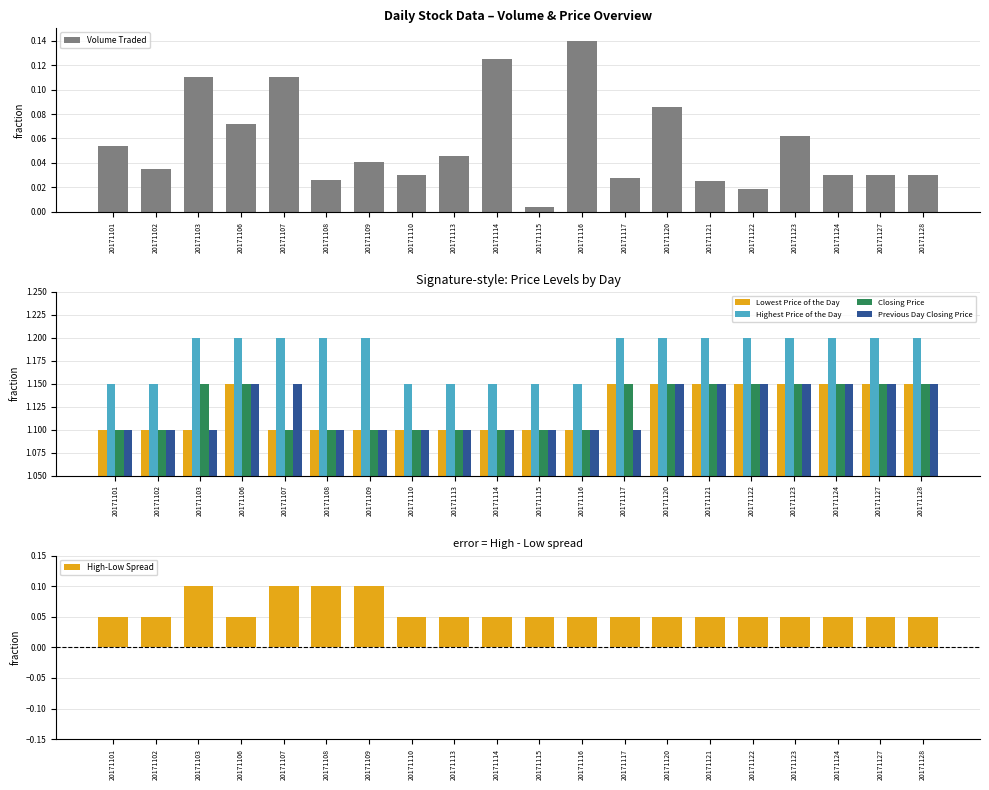

Reading right to left, extract all data points from this chart.

Volume Traded: 20171128=0.0	20171127=0.0	20171124=0.0	20171123=0.1	20171122=0.0	20171121=0.0	20171120=0.1	20171117=0.0	20171116=0.1	20171115=0.0	20171114=0.1	20171113=0.0	20171110=0.0	20171109=0.0	20171108=0.0	20171107=0.1	20171106=0.1	20171103=0.1	20171102=0.0	20171101=0.1
Lowest Price of the Day: 20171128=1.1	20171127=1.1	20171124=1.1	20171123=1.1	20171122=1.1	20171121=1.1	20171120=1.1	20171117=1.1	20171116=1.1	20171115=1.1	20171114=1.1	20171113=1.1	20171110=1.1	20171109=1.1	20171108=1.1	20171107=1.1	20171106=1.1	20171103=1.1	20171102=1.1	20171101=1.1
Highest Price of the Day: 20171128=1.2	20171127=1.2	20171124=1.2	20171123=1.2	20171122=1.2	20171121=1.2	20171120=1.2	20171117=1.2	20171116=1.1	20171115=1.1	20171114=1.1	20171113=1.1	20171110=1.1	20171109=1.2	20171108=1.2	20171107=1.2	20171106=1.2	20171103=1.2	20171102=1.1	20171101=1.1
Closing Price: 20171128=1.1	20171127=1.1	20171124=1.1	20171123=1.1	20171122=1.1	20171121=1.1	20171120=1.1	20171117=1.1	20171116=1.1	20171115=1.1	20171114=1.1	20171113=1.1	20171110=1.1	20171109=1.1	20171108=1.1	20171107=1.1	20171106=1.1	20171103=1.1	20171102=1.1	20171101=1.1
Previous Day Closing Price: 20171128=1.1	20171127=1.1	20171124=1.1	20171123=1.1	20171122=1.1	20171121=1.1	20171120=1.1	20171117=1.1	20171116=1.1	20171115=1.1	20171114=1.1	20171113=1.1	20171110=1.1	20171109=1.1	20171108=1.1	20171107=1.1	20171106=1.1	20171103=1.1	20171102=1.1	20171101=1.1
High-Low Spread: 20171128=0.1	20171127=0.1	20171124=0.1	20171123=0.1	20171122=0.1	20171121=0.1	20171120=0.1	20171117=0.1	20171116=0.0	20171115=0.0	20171114=0.0	20171113=0.0	20171110=0.0	20171109=0.1	20171108=0.1	20171107=0.1	20171106=0.1	20171103=0.1	20171102=0.0	20171101=0.0